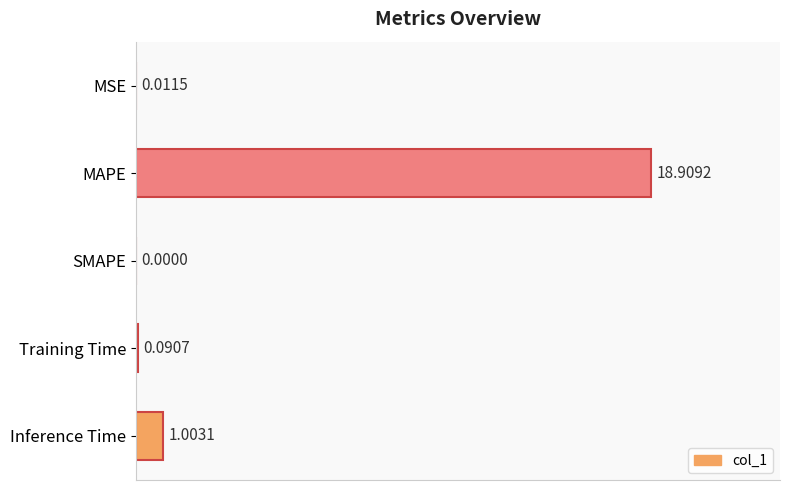

At which label is the value closest to 9?

Inference Time